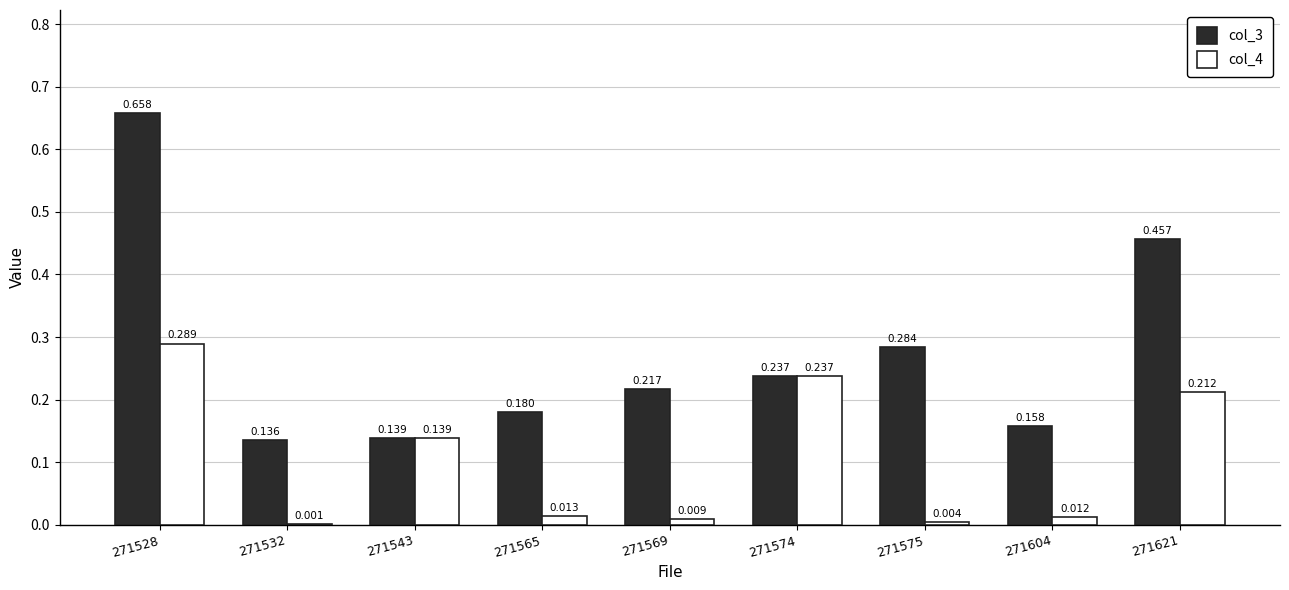

Where is col_3 nearest to the value 0?

271532